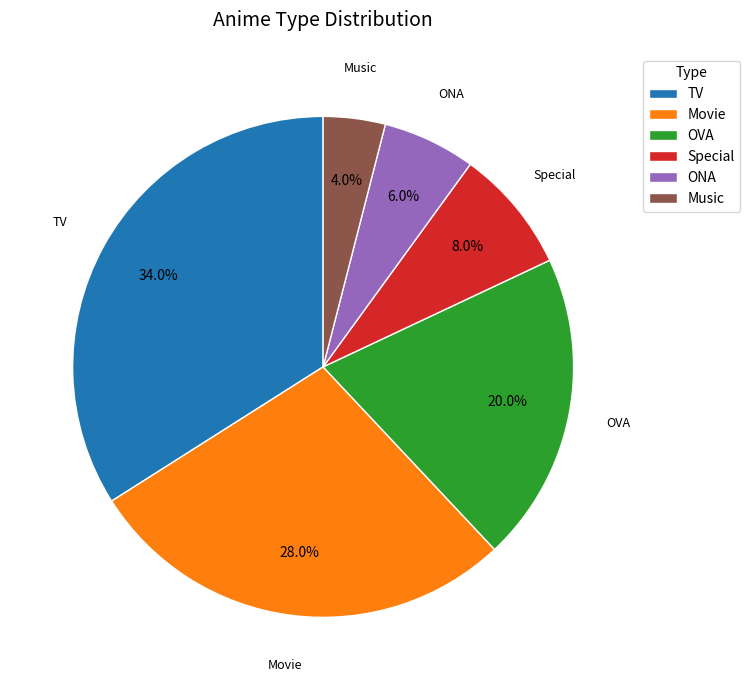

What is the smallest slice in the pie chart?

Music